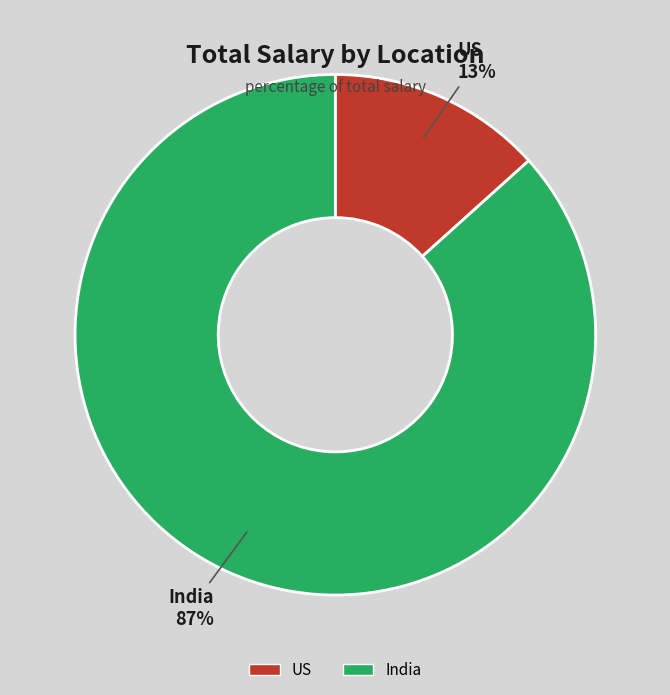

Between US and India, which is larger?

India